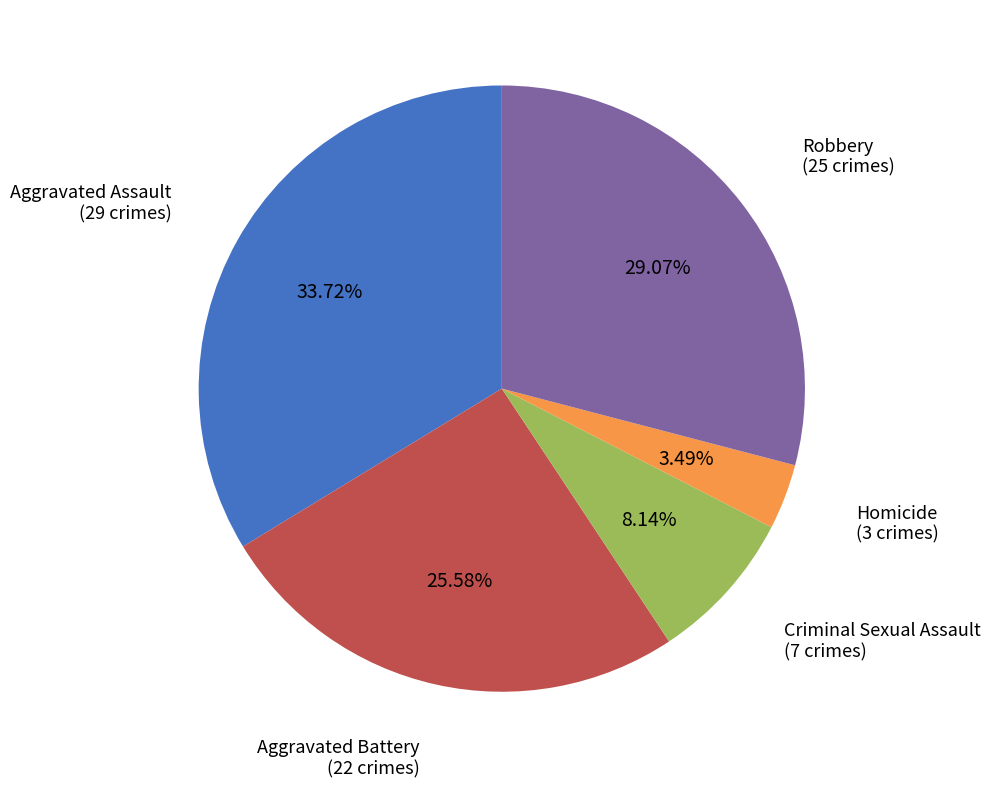

Is there any slice that represents more than half of the pie?

No